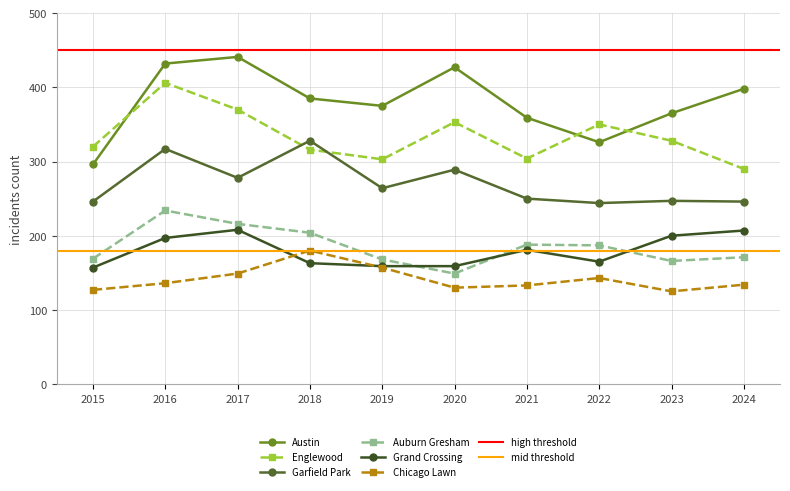

Between 2016 and 2022, which is larger?

2016